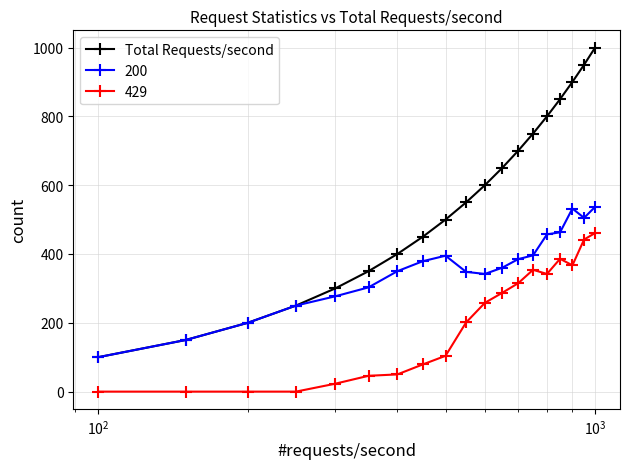

True or false: 429 and 200 intersect in this chart.

False